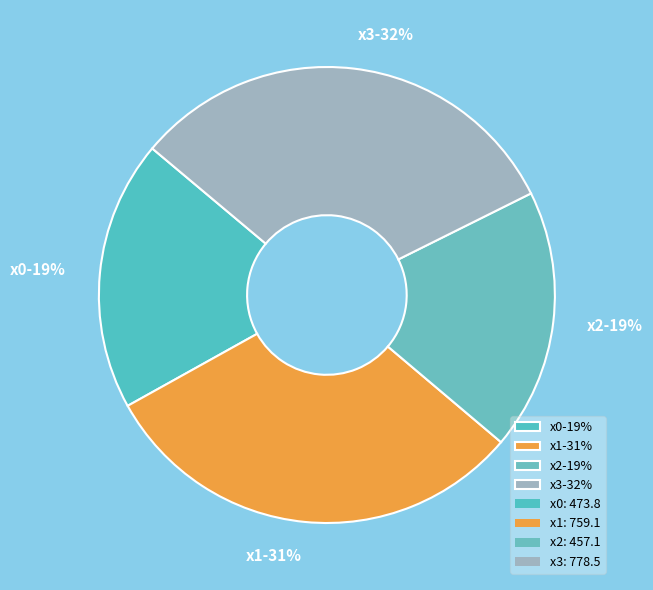

To the nearest percent, what percentage of the pie is x1?

31%